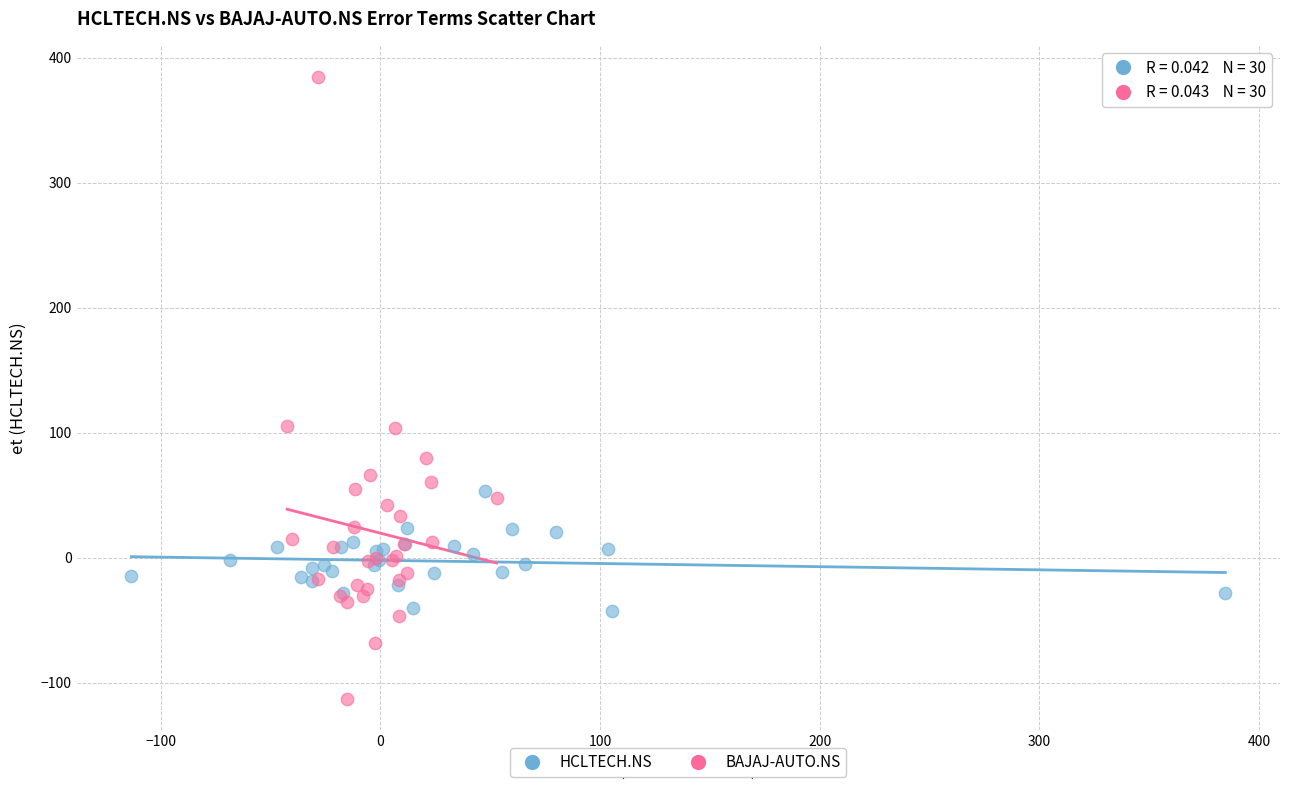

Which series contains the lowest Y value?

BAJAJ-AUTO.NS